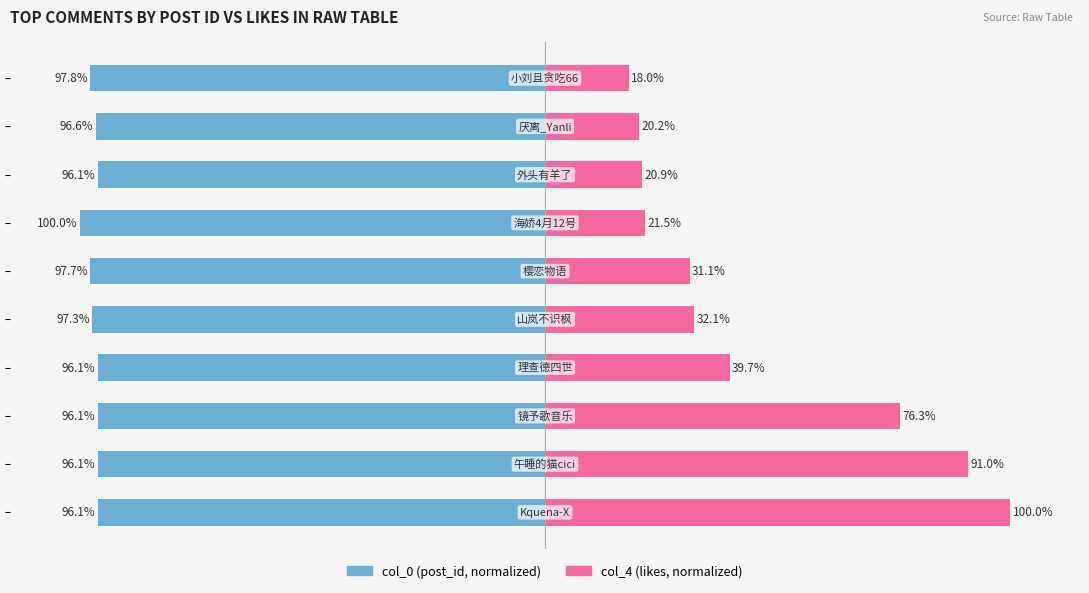

Reading left to right, extract all data points from this chart.

col_0 (post_id): -96.1	-96.1	-96.1	-96.1	-97.3	-97.7	-100.0	-96.1	-96.6	-97.8
col_4 (likes): 100.0	91.0	76.3	39.7	32.1	31.1	21.5	20.9	20.2	18.0